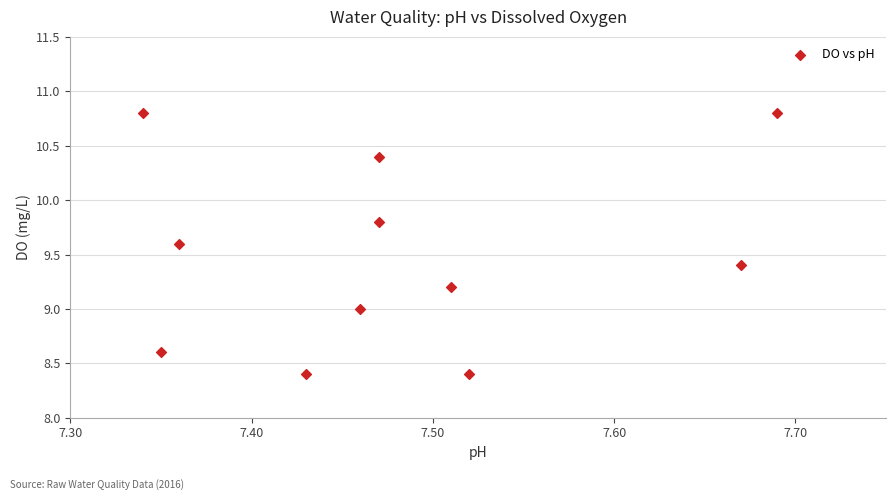

What is the range of X values (max minus min)?

0.4